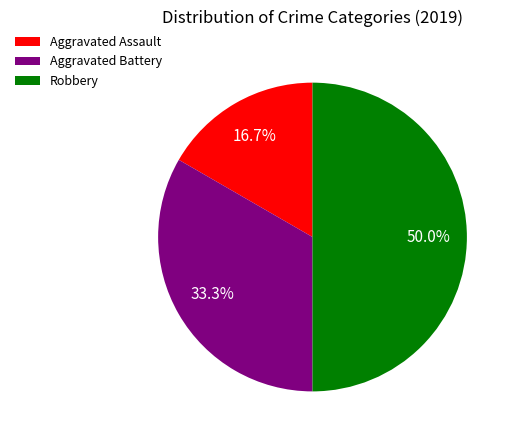

To the nearest percent, what is the average slice percentage?

33%